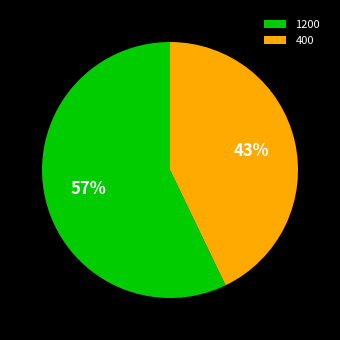

Which slice is the largest?

1200